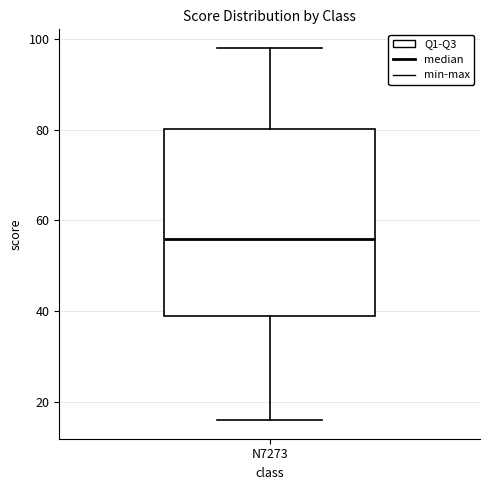

Read this box plot against the y-axis: the position of the median line, the range covered by the box, and the ends of both whiskers. The values are not printed on the chart, so give them approximately, as read against the axis.

median 56, box 40 to 80, whiskers 16 to 98